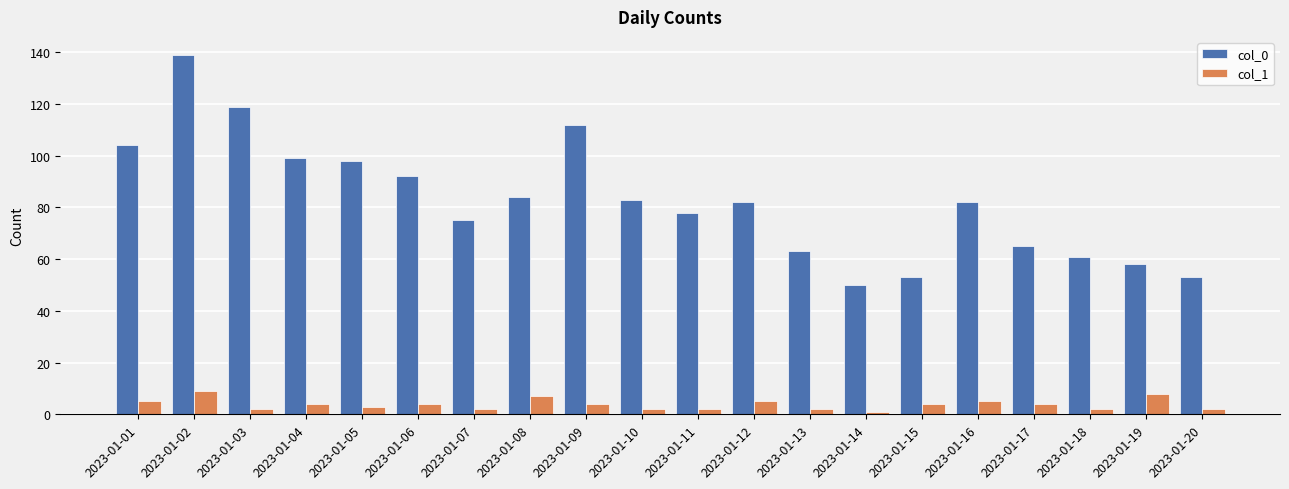

The col_1 series shows 7 at 2023-01-08. True or false?

True